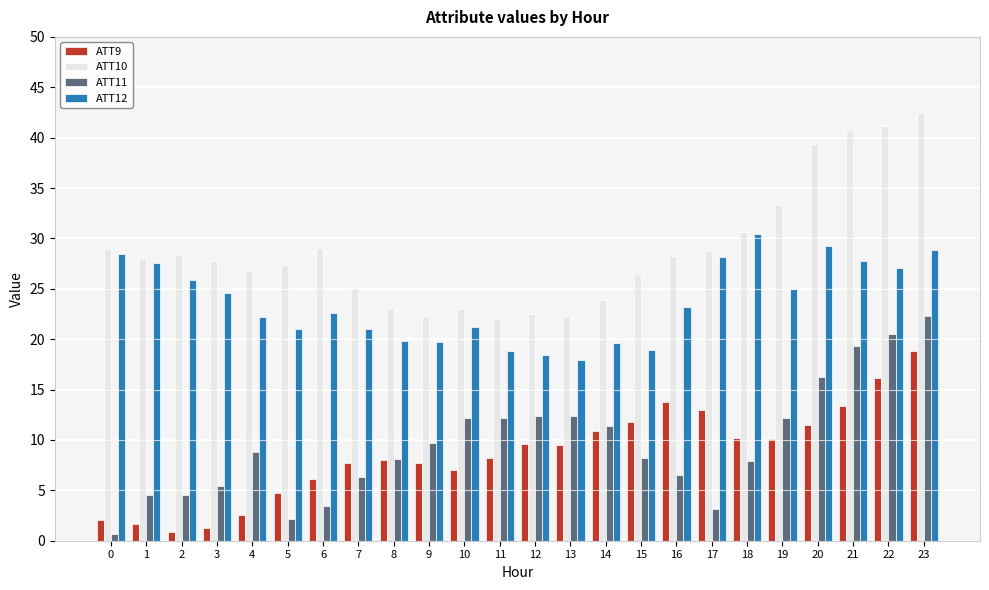

At which category does the chart reach its peak across all series?

23